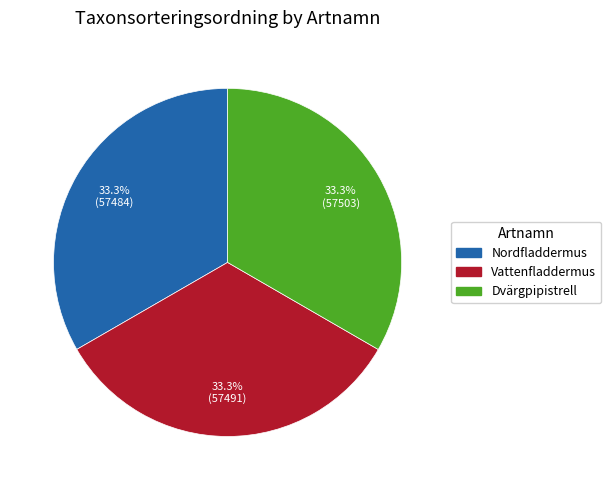

To the nearest percent, what is the average slice percentage?

33%